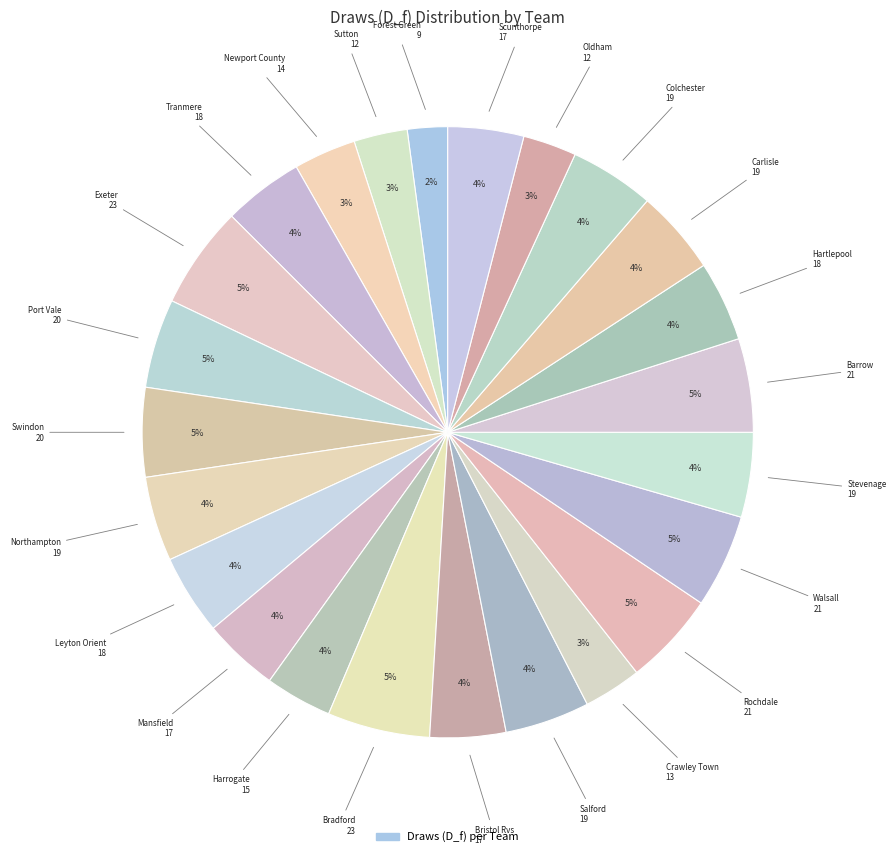

Count the number of slices in the pie.

24